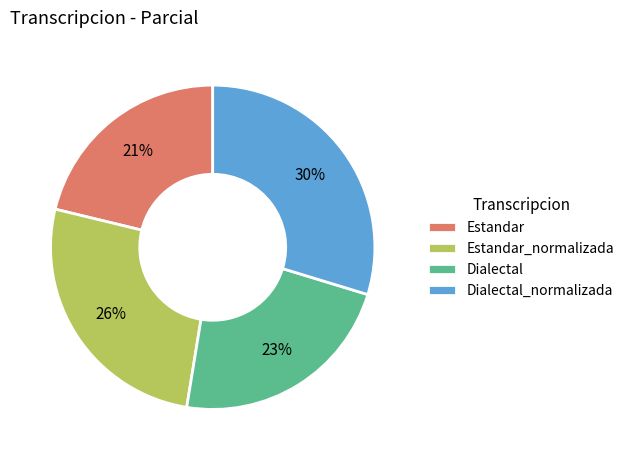

What percentage is the Dialectal_normalizada slice, to the nearest percent?

30%